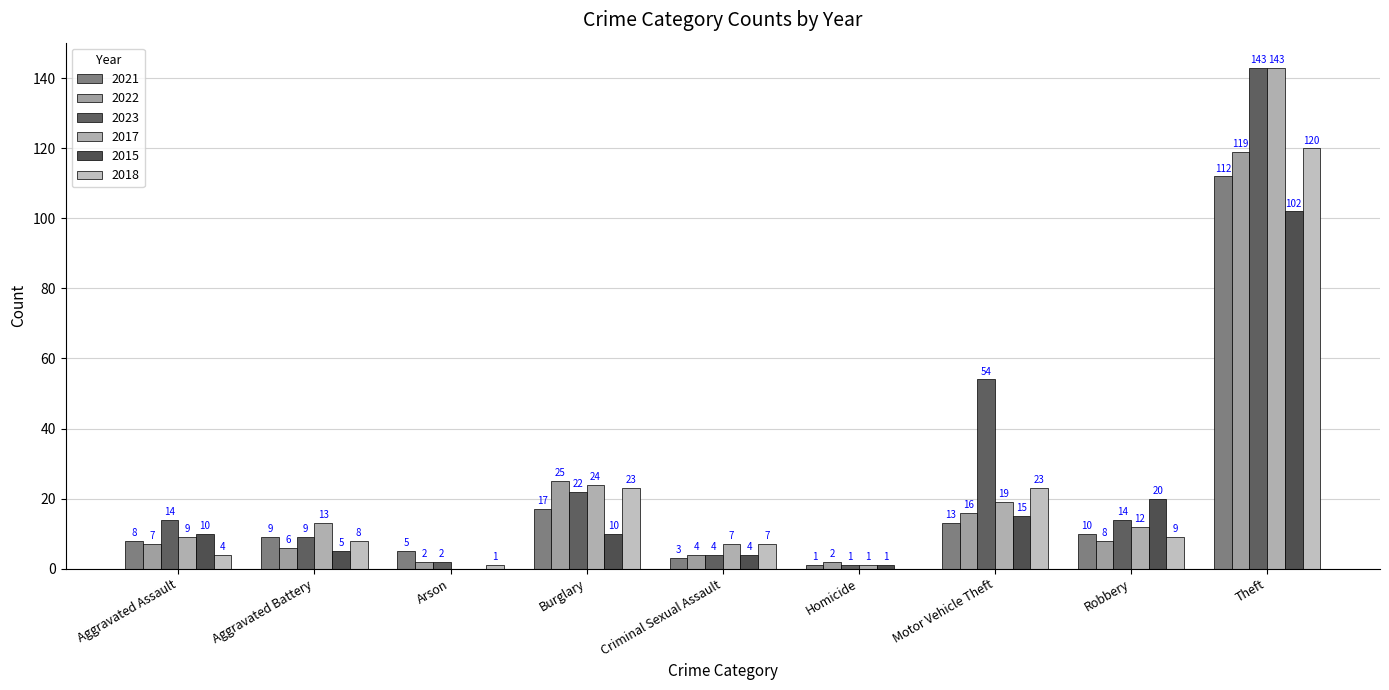

Count the number of data series in this chart.

6